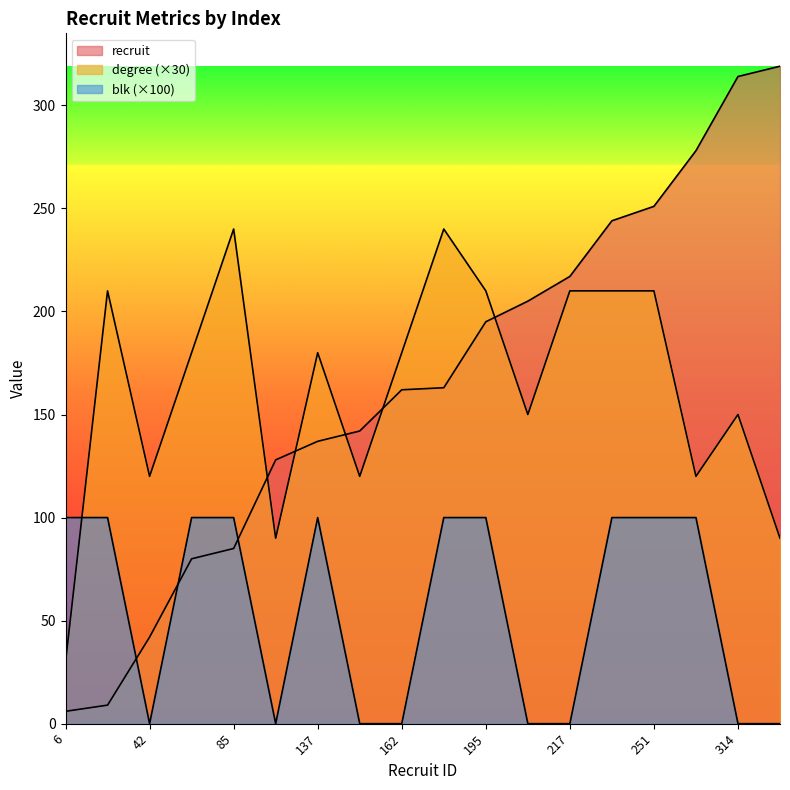

Count the blk values in the range 0 to 100.

18